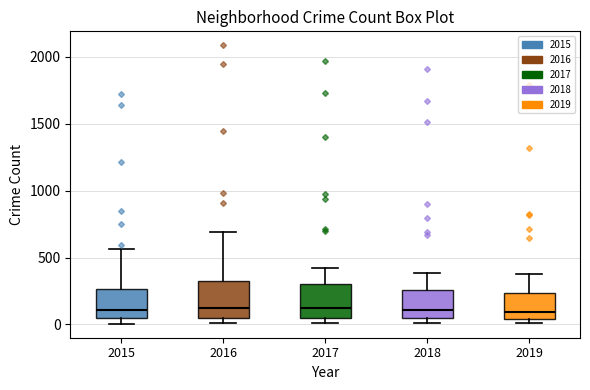

Reading left to right, read every box against the y-axis: the position of its median line, the range the box covers, and the ends of its whiskers. The values are not printed on the chart, so give them approximately, as read against the axis.

2015: median 100, box 50 to 250, whiskers 0 to 550
2016: median 150, box 50 to 300, whiskers 0 to 700
2017: median 100, box 50 to 300, whiskers 0 to 400
2018: median 100, box 50 to 250, whiskers 0 to 400
2019: median 100, box 50 to 250, whiskers 0 to 400